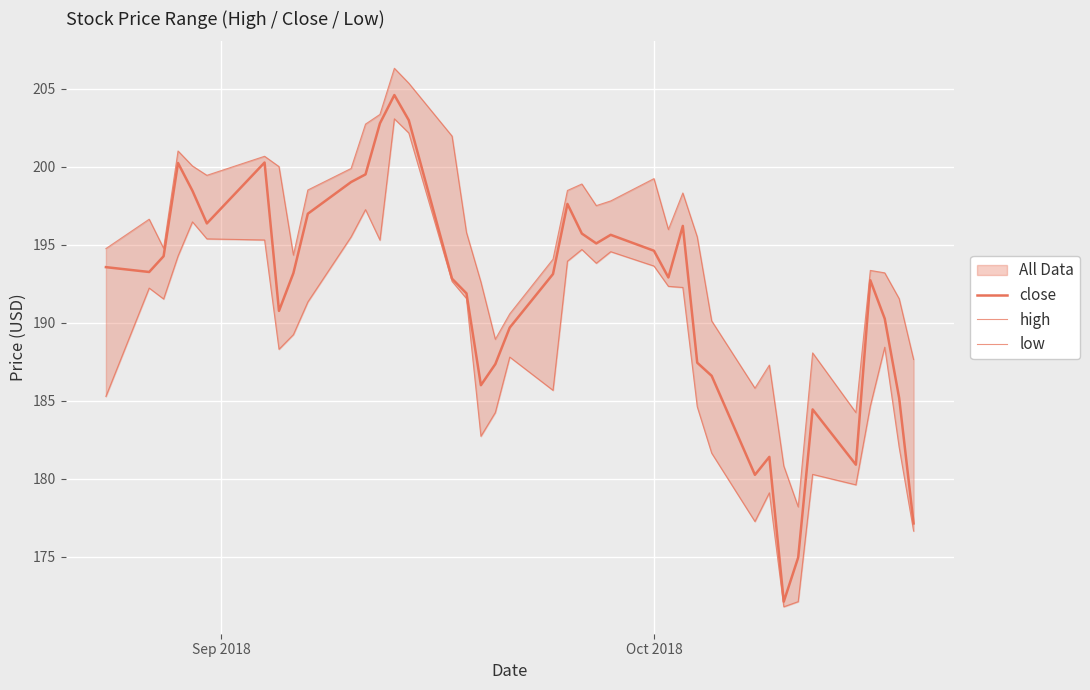

True or false: low and high intersect in this chart.

False